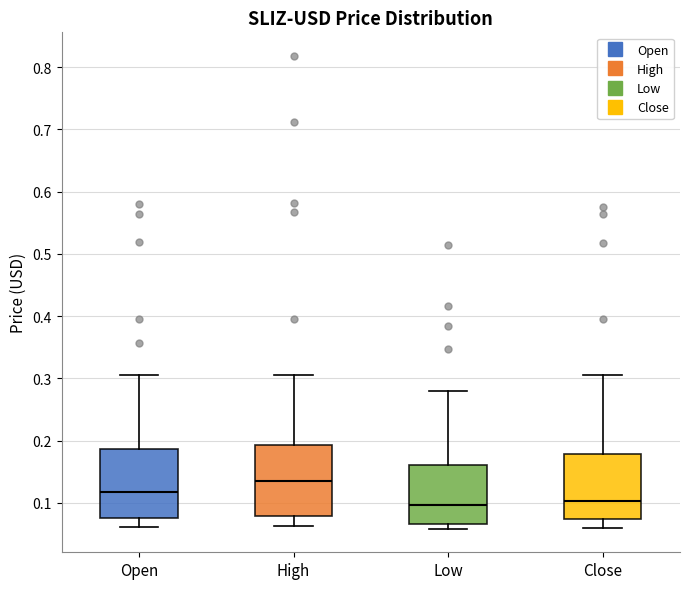

Reading left to right, read every box against the y-axis: the position of its median line, the range the box covers, and the ends of its whiskers. The values are not printed on the chart, so give them approximately, as read against the axis.

Open: median 0.12, box 0.08 to 0.19, whiskers 0.06 to 0.31
High: median 0.13, box 0.08 to 0.19, whiskers 0.06 to 0.31
Low: median 0.10, box 0.07 to 0.16, whiskers 0.06 to 0.28
Close: median 0.10, box 0.07 to 0.18, whiskers 0.06 to 0.31